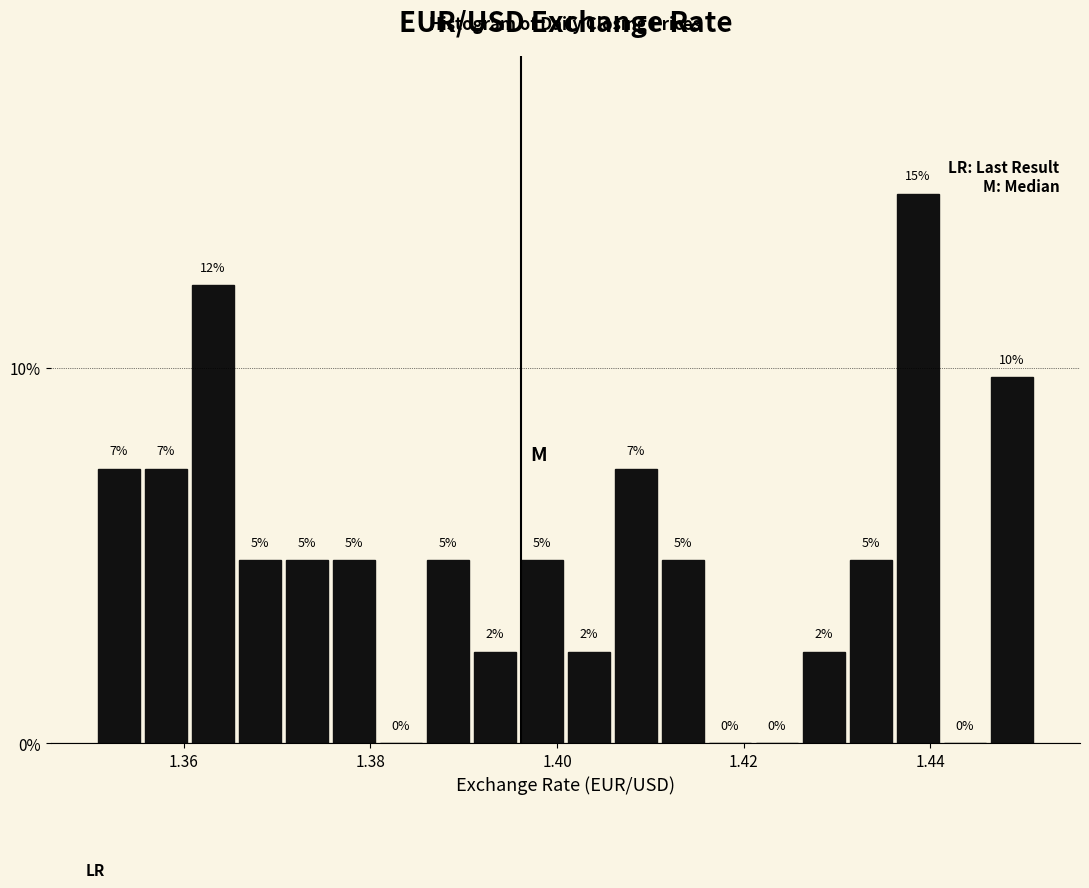

Around what value on the x-axis is the tallest bar? Give the approximate position of its centre, as read against the axis.

1.438